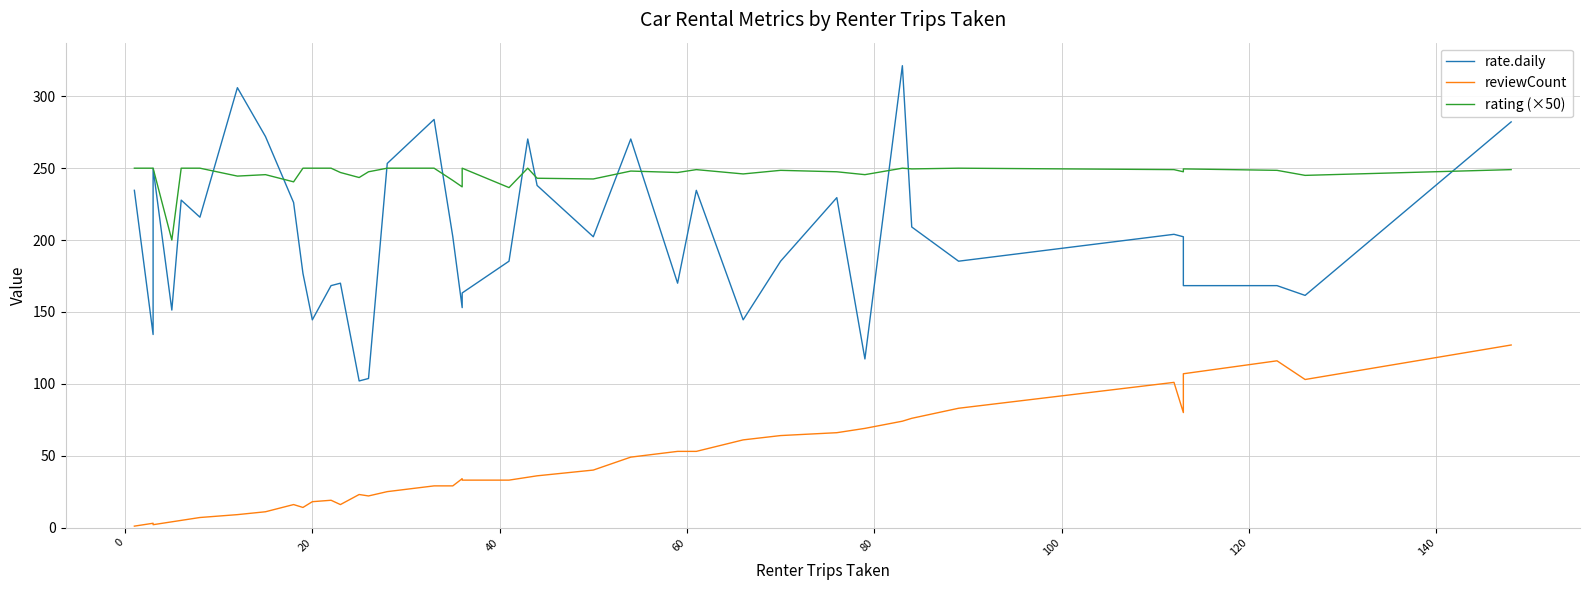

What is the average value of the rate.daily series?

202.2